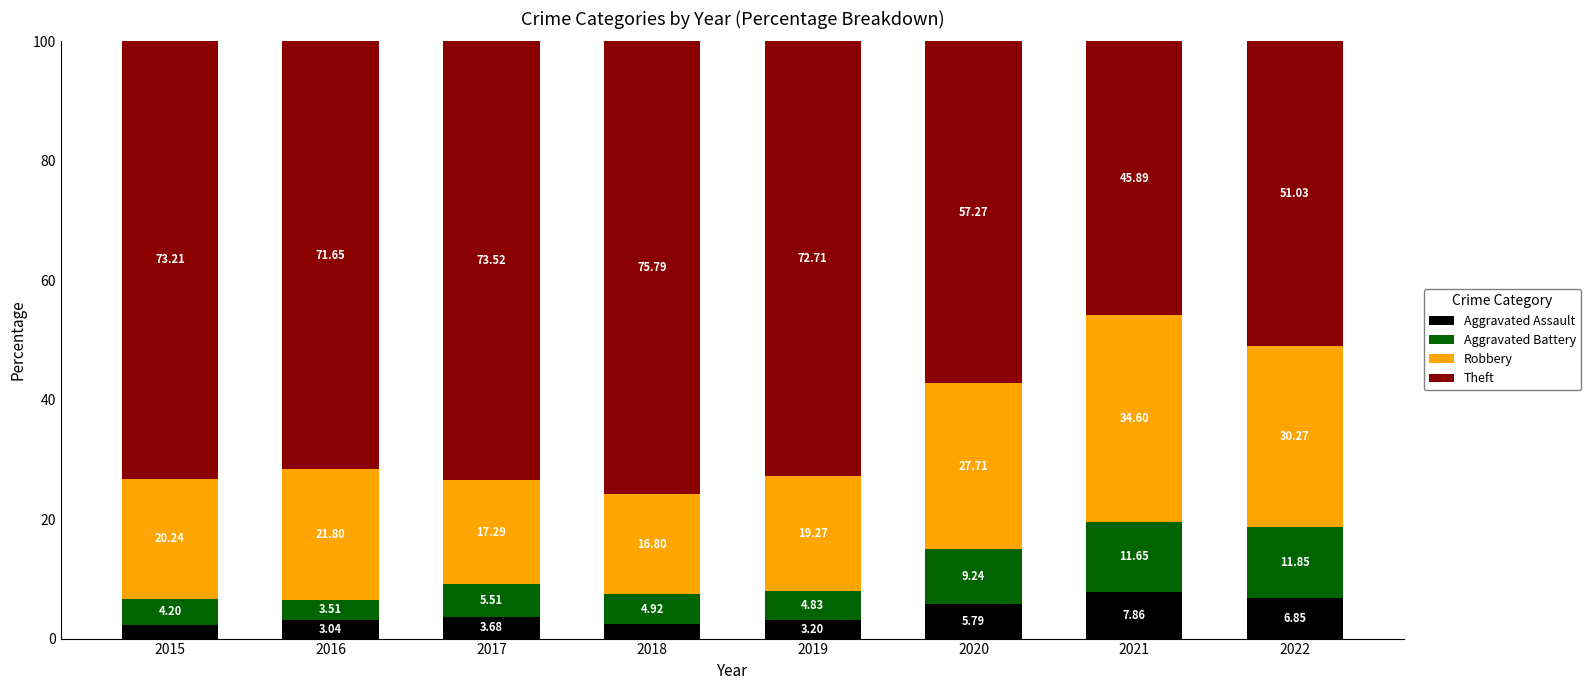

What is the total value across all series at 2016?

100.0